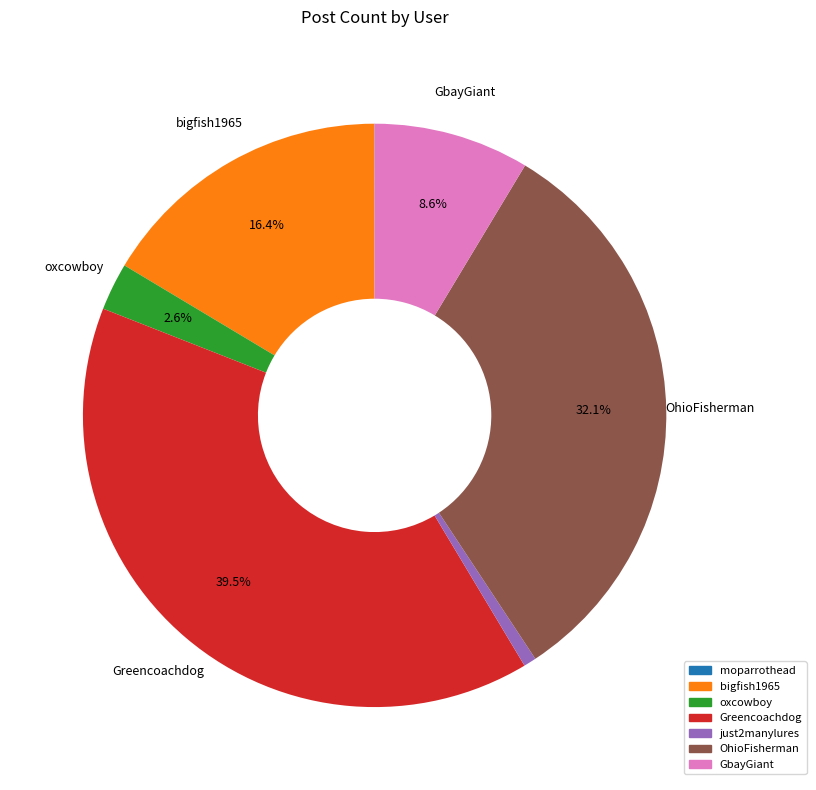

How much of the chart is everything except Greencoachdog?

60.5%